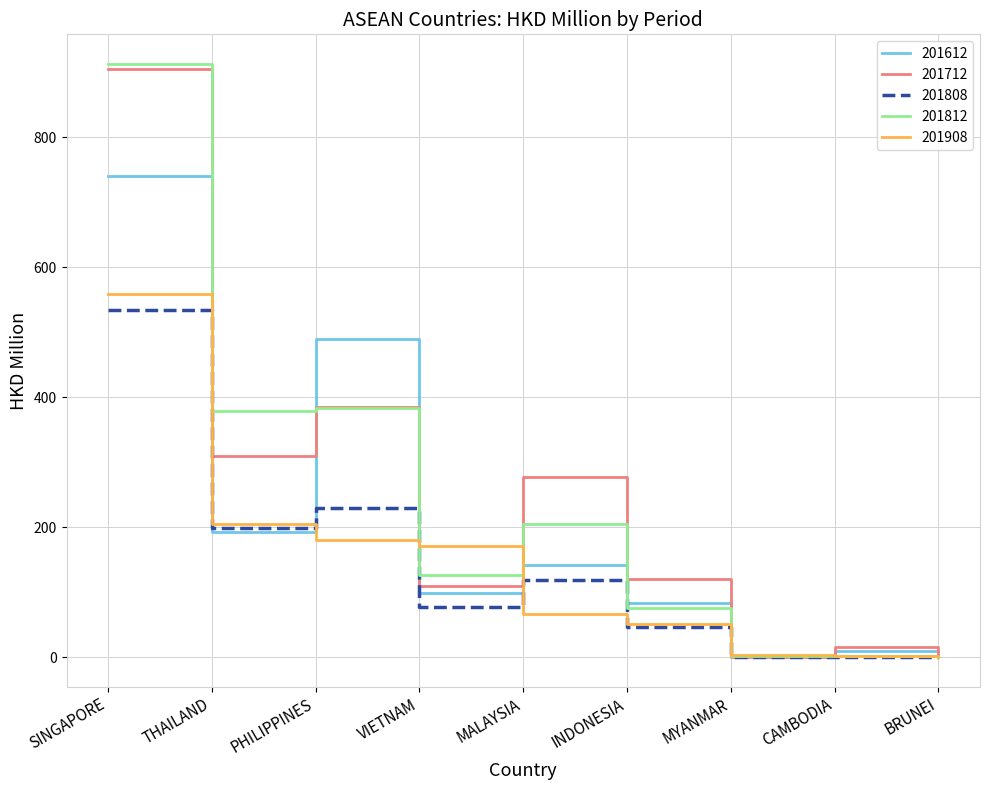

At which category is the sum across all series the highest?

SINGAPORE